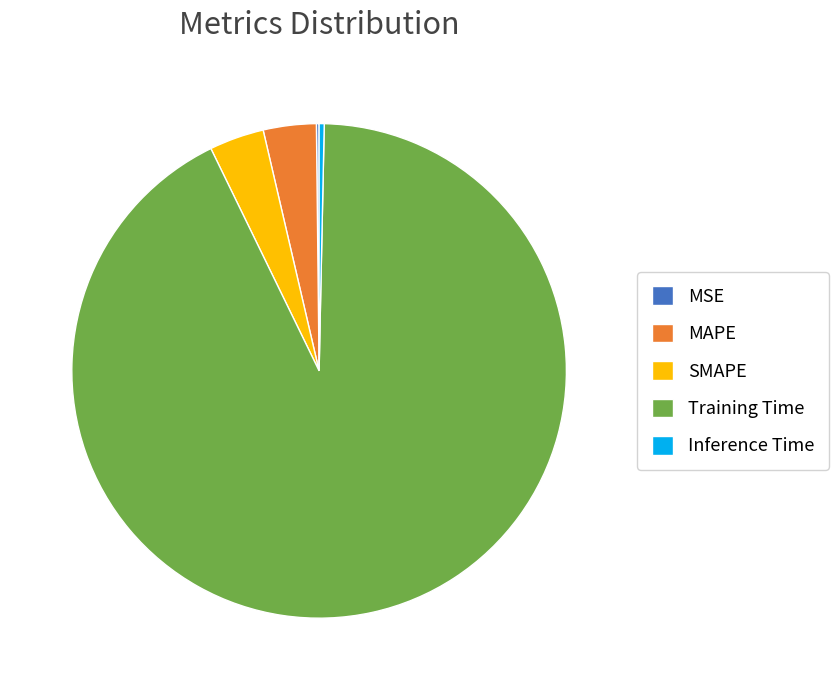

Do MAPE and Training Time together represent more than half of the pie?

Yes